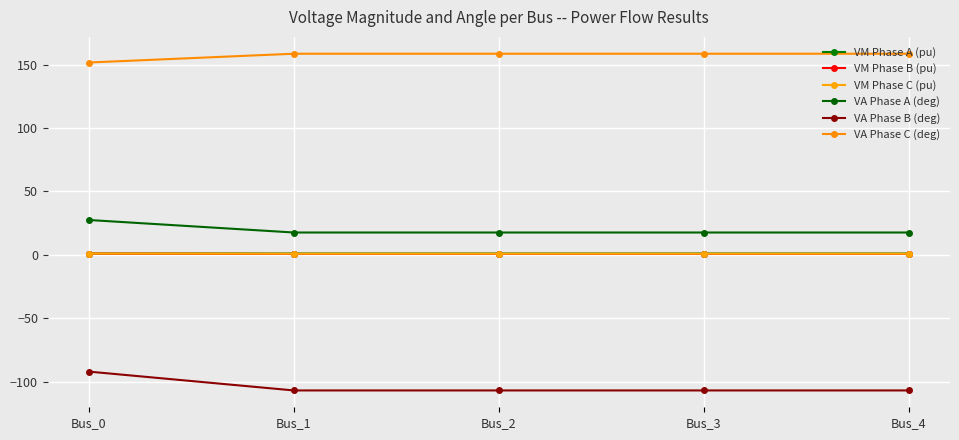

What are all the series names shown in the legend?

VM Phase A (pu), VM Phase B (pu), VM Phase C (pu), VA Phase A (deg), VA Phase B (deg), VA Phase C (deg)